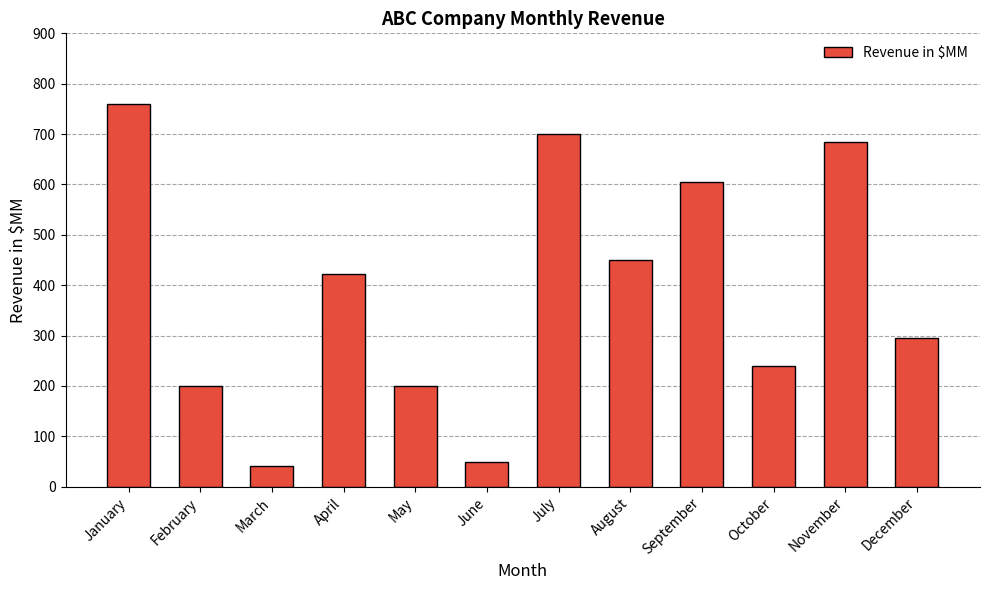

At which category does the chart reach its peak across all series?

January